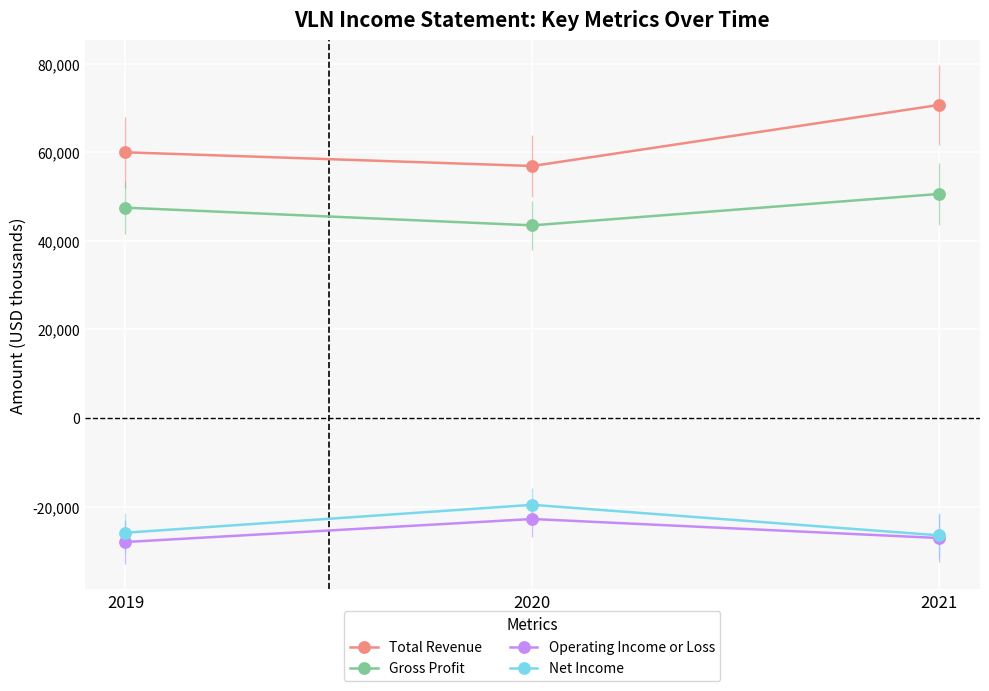

Does the chart have visible grid lines?

Yes